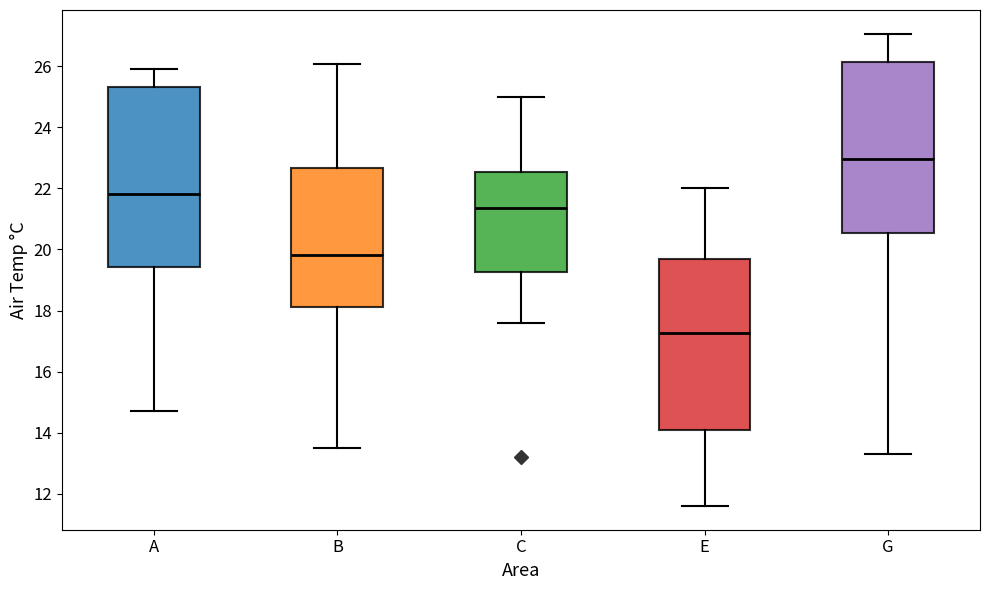

Where does the upper whisker of the box for G end on the y-axis? The values are not printed on the chart, so give them approximately, as read against the axis.

27.0